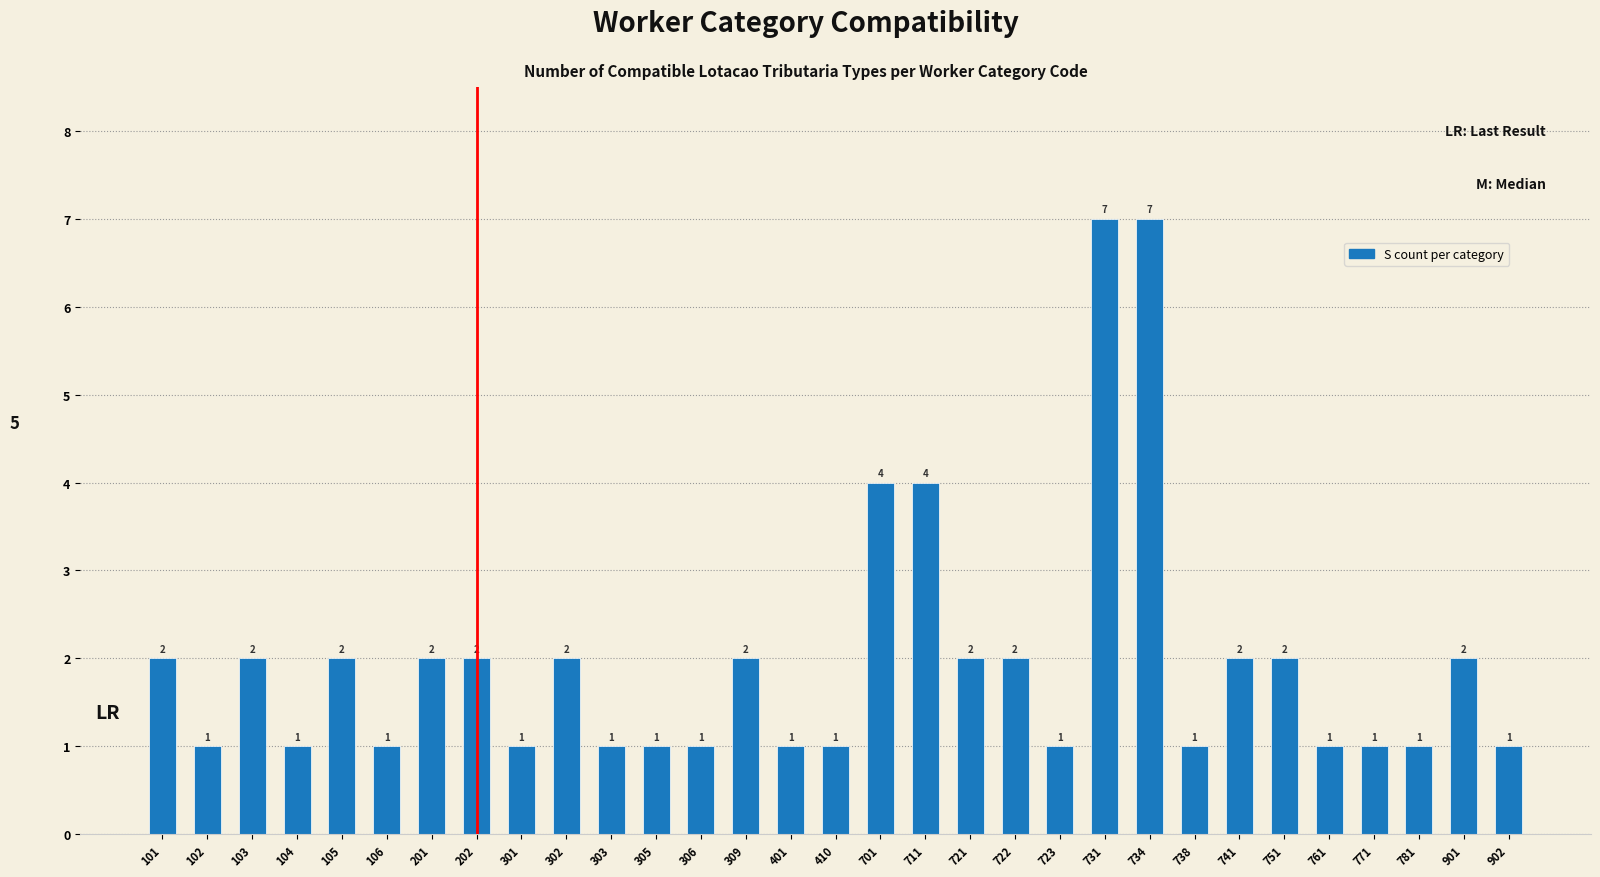

Reading left to right, transcribe all the data shown in this chart.

101=2	102=1	103=2	104=1	105=2	106=1	201=2	202=2	301=1	302=2	303=1	305=1	306=1	309=2	401=1	410=1	701=4	711=4	721=2	722=2	723=1	731=7	734=7	738=1	741=2	751=2	761=1	771=1	781=1	901=2	902=1